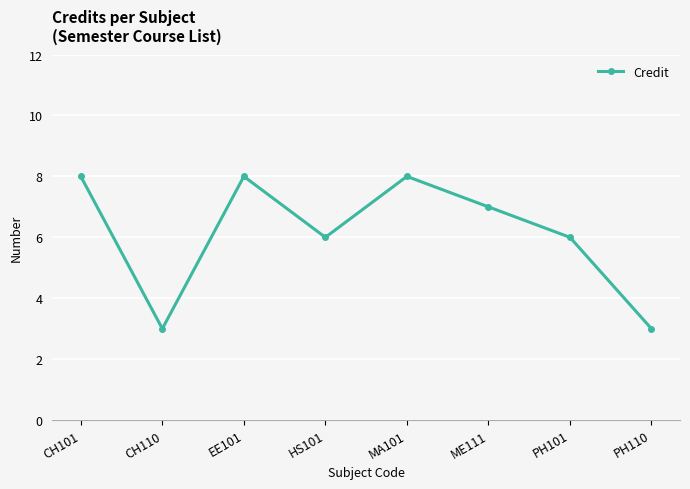

What is the label of the 8th point from the left?

PH110